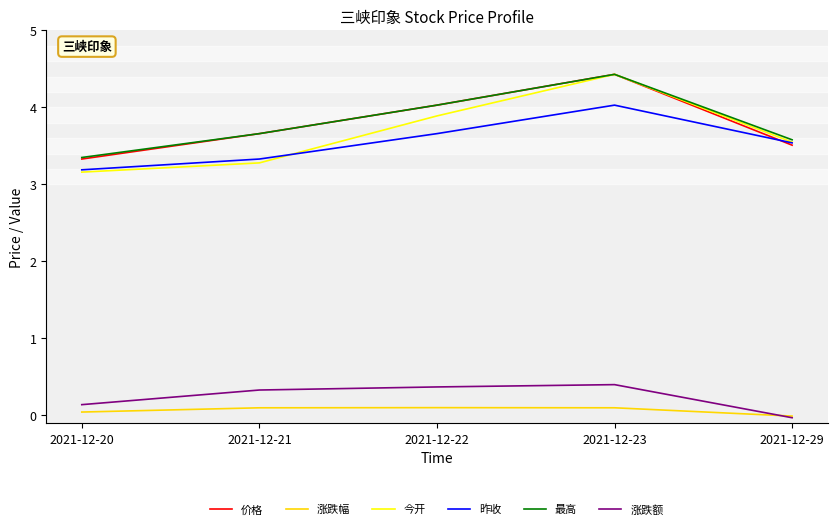

List the labels in order of 今开 value, largest first.

2021-12-23, 2021-12-22, 2021-12-29, 2021-12-21, 2021-12-20